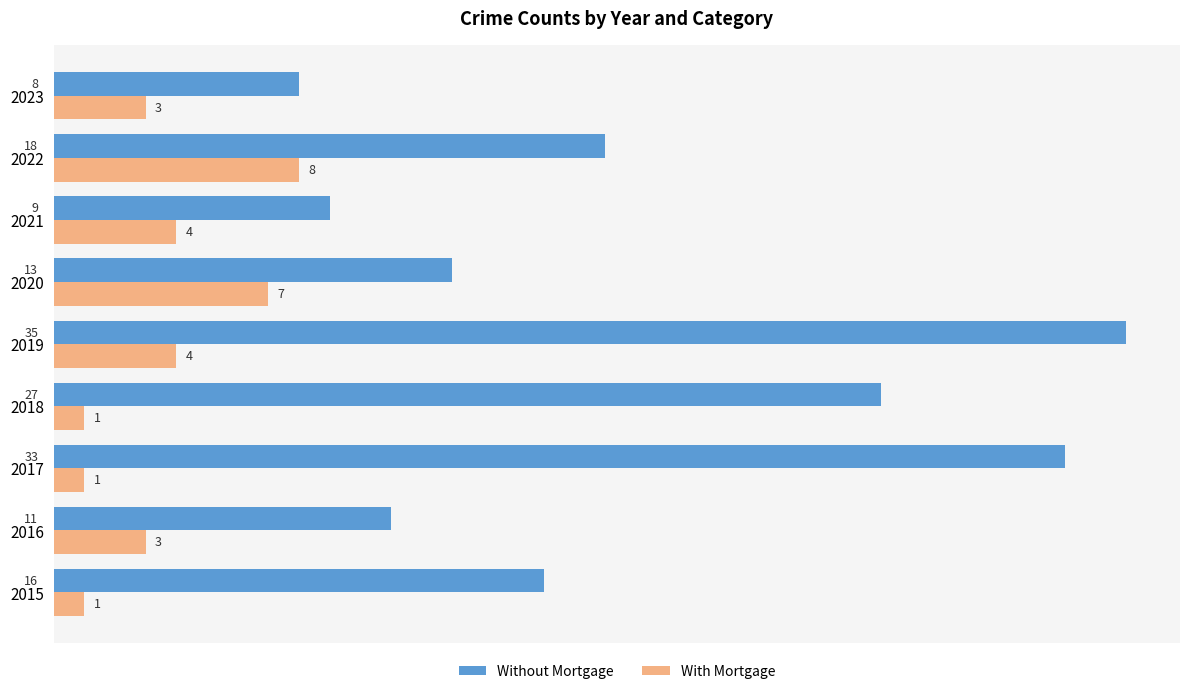

What are all the series names shown in the legend?

Without Mortgage, With Mortgage